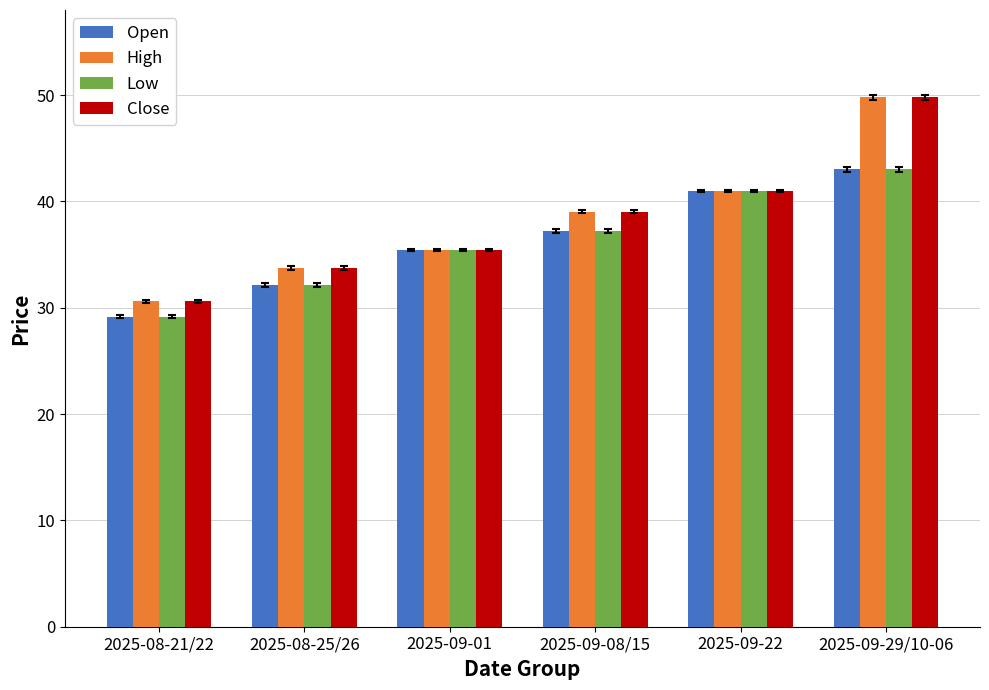

What is the difference between the maximum and minimum values in the High series?

19.2